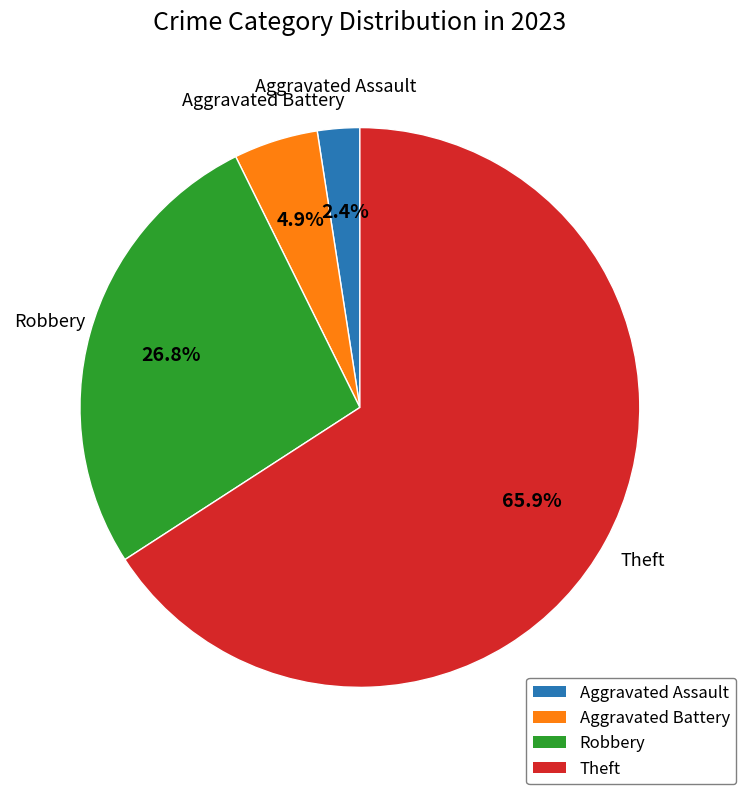

Count the number of slices in the pie.

4